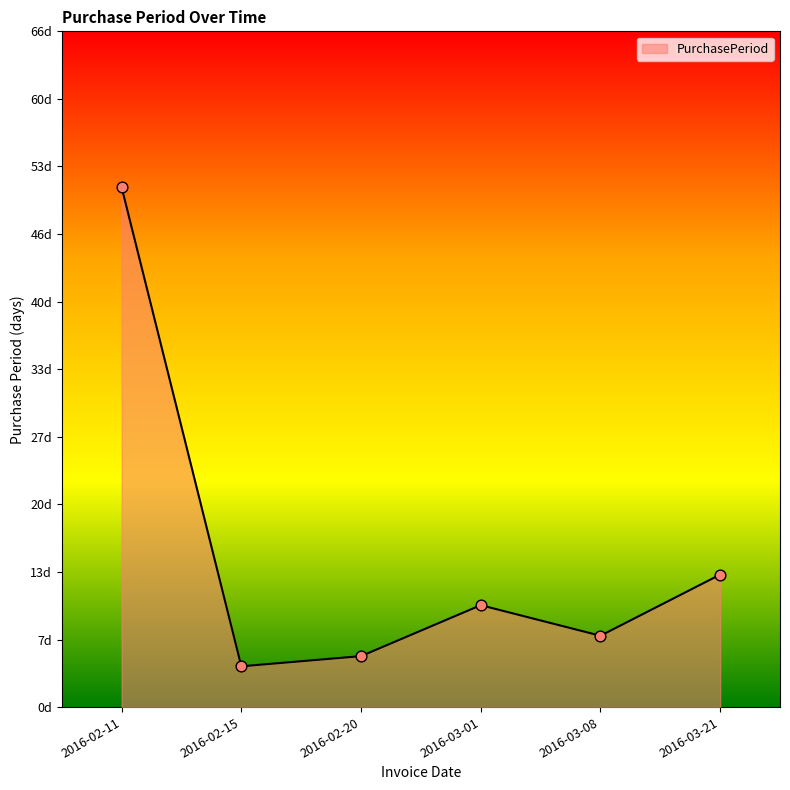

Which has a higher value, 2016-02-20 or 2016-02-11?

2016-02-11